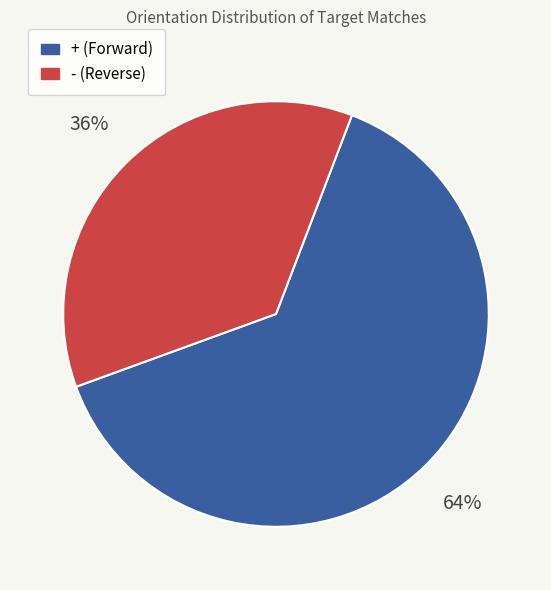

How many slices are in this pie chart?

2